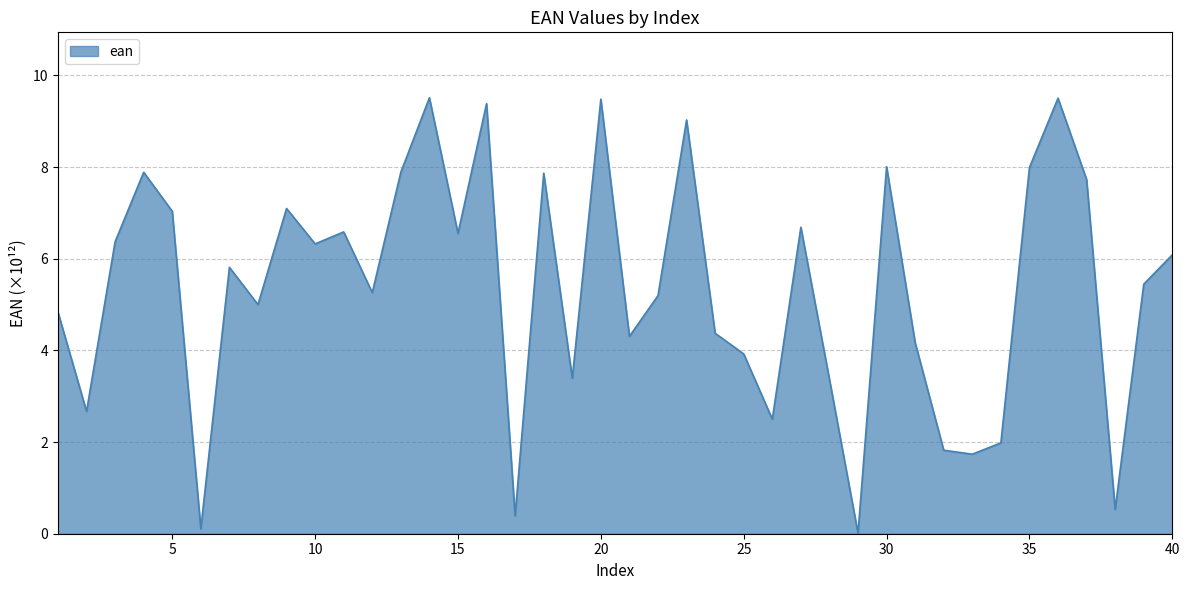

What is the maximum value shown in the chart?

9.5